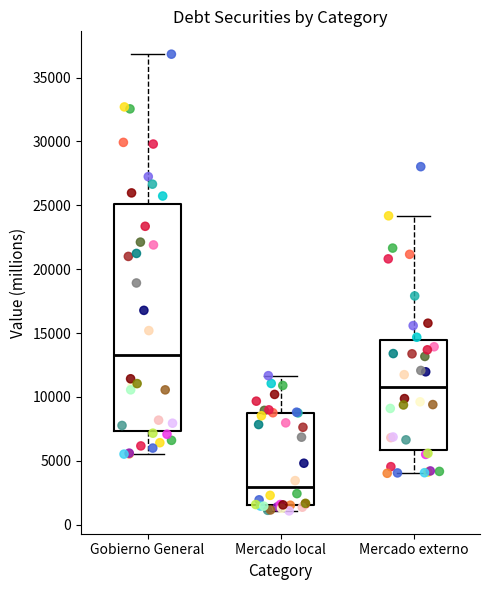

Reading left to right, read every box against the y-axis: the position of its median line, the range the box covers, and the ends of its whiskers. The values are not printed on the chart, so give them approximately, as read against the axis.

Gobierno General: median 13500, box 7500 to 25000, whiskers 5500 to 37000
Mercado local: median 3000, box 1500 to 9000, whiskers 1000 to 11500
Mercado externo: median 11000, box 6000 to 14500, whiskers 4000 to 24000